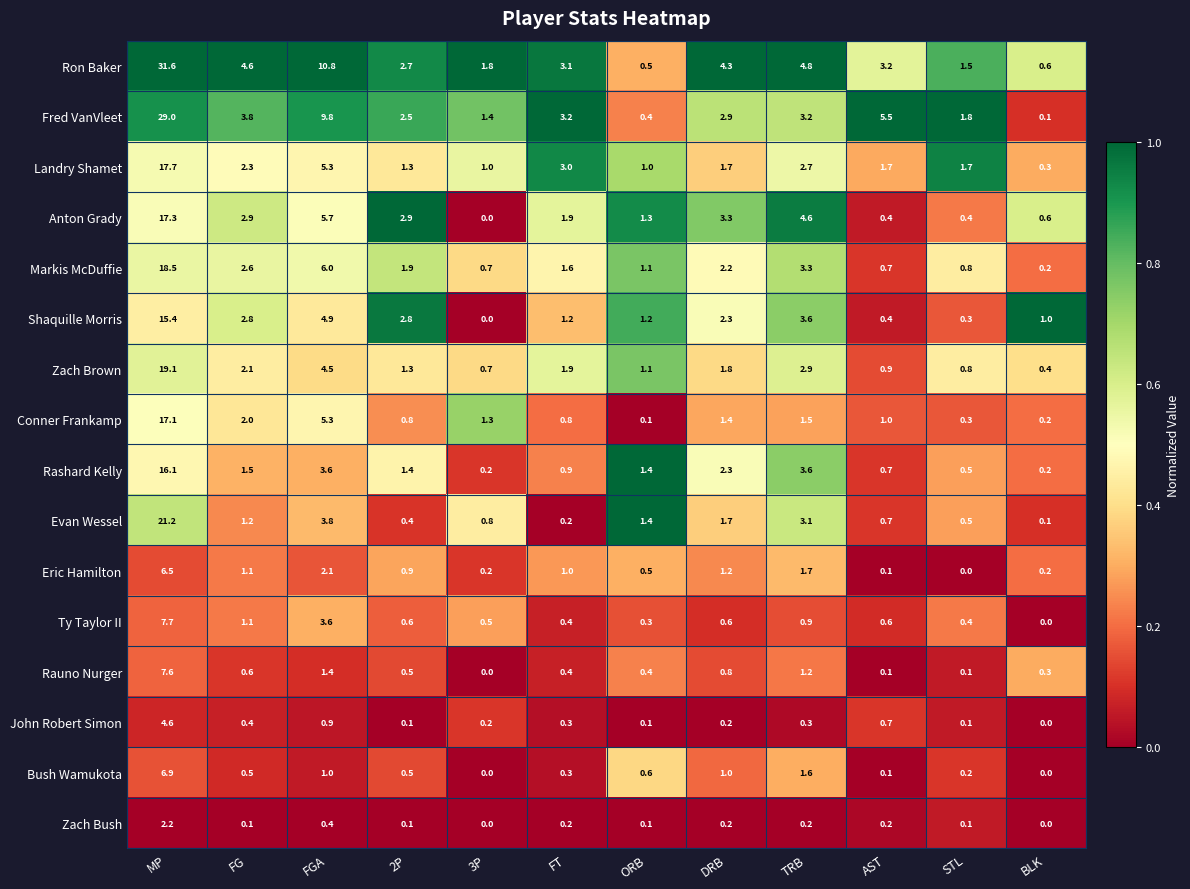

Rank the categories by Zach Brown value from lowest to highest.

BLK, 3P, STL, AST, ORB, 2P, DRB, FT, FG, TRB, FGA, MP